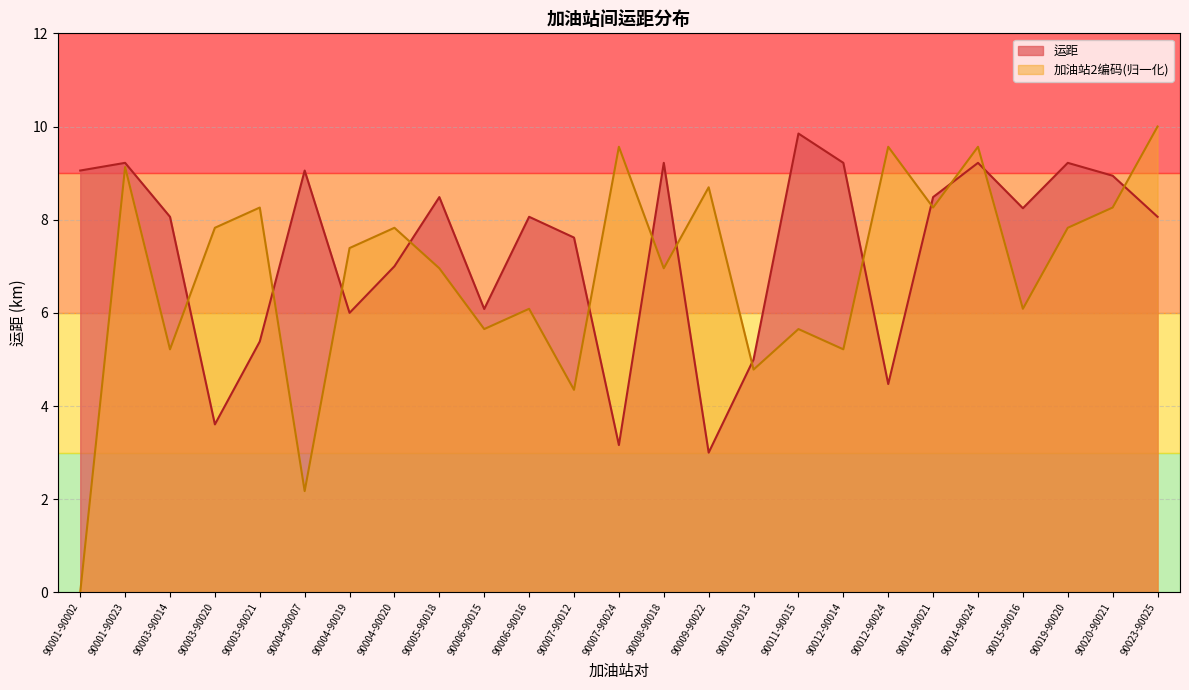

Where does the 加油站2编码(归一化) series first go above 7?

90001-90023